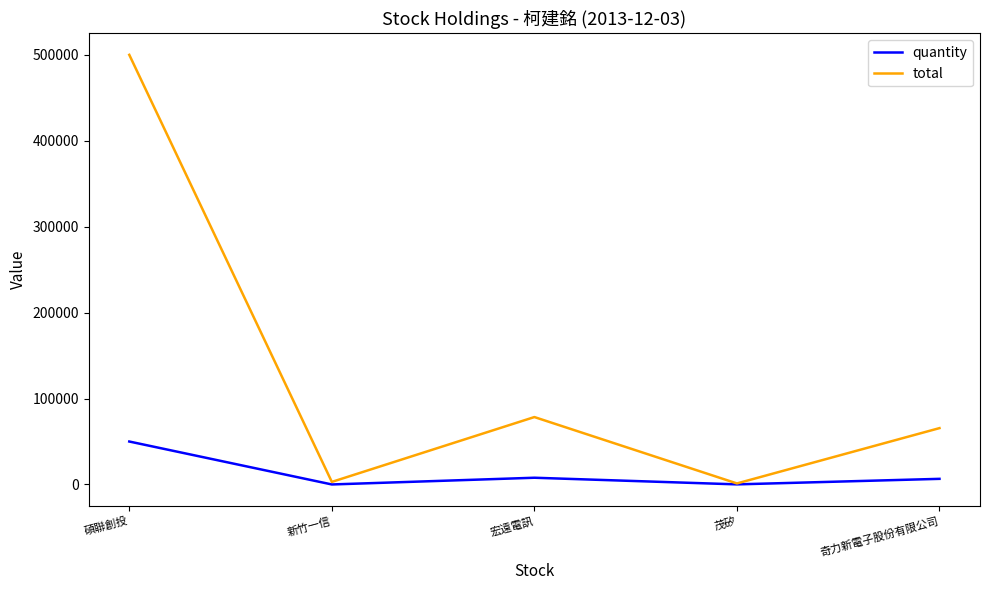

Read the quantity value at 碩聯創投.

50000